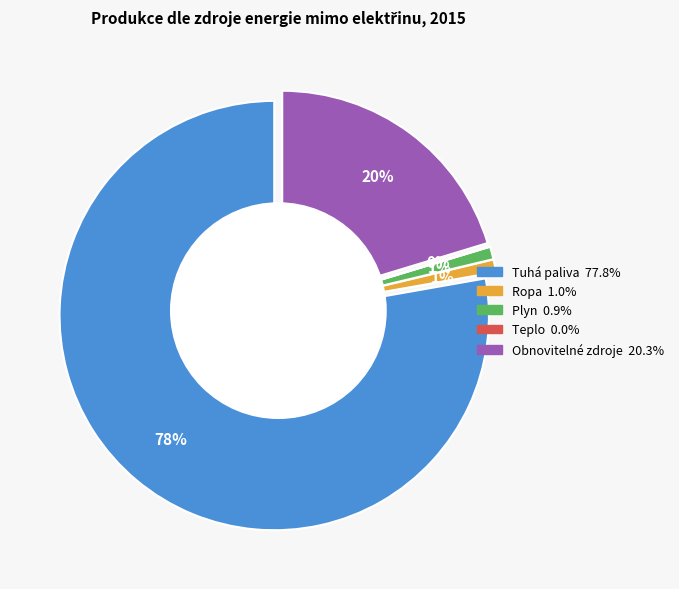

To the nearest percent, what is the average slice percentage?

20%